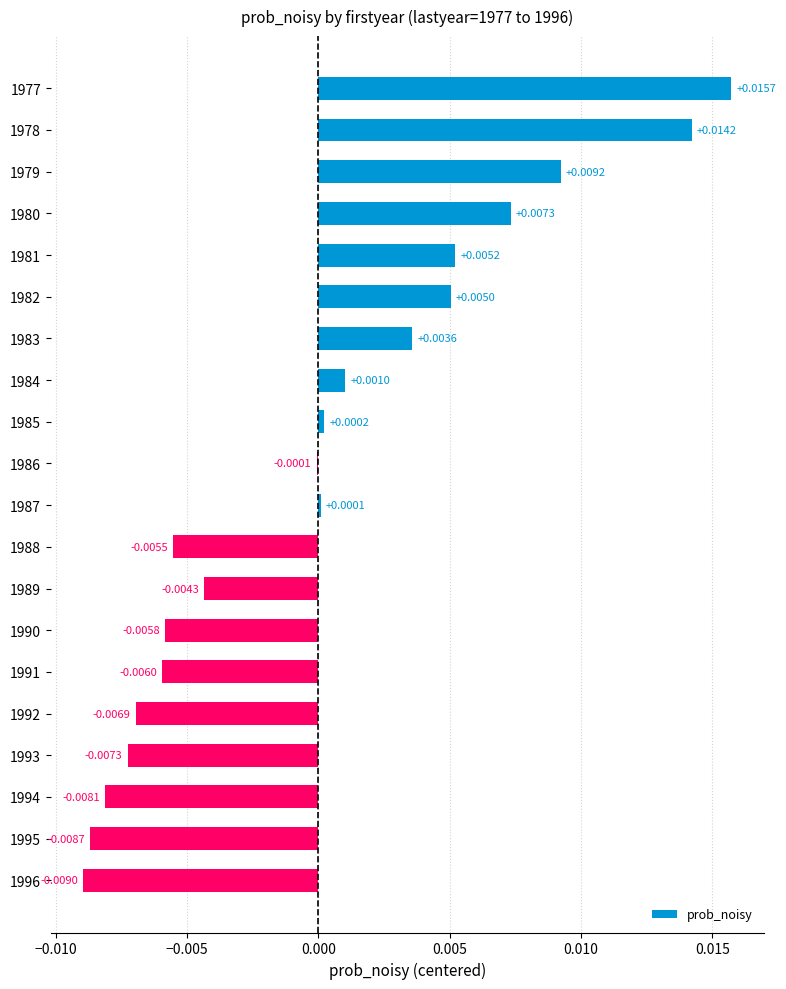

Count the number of values greater than 0.

10